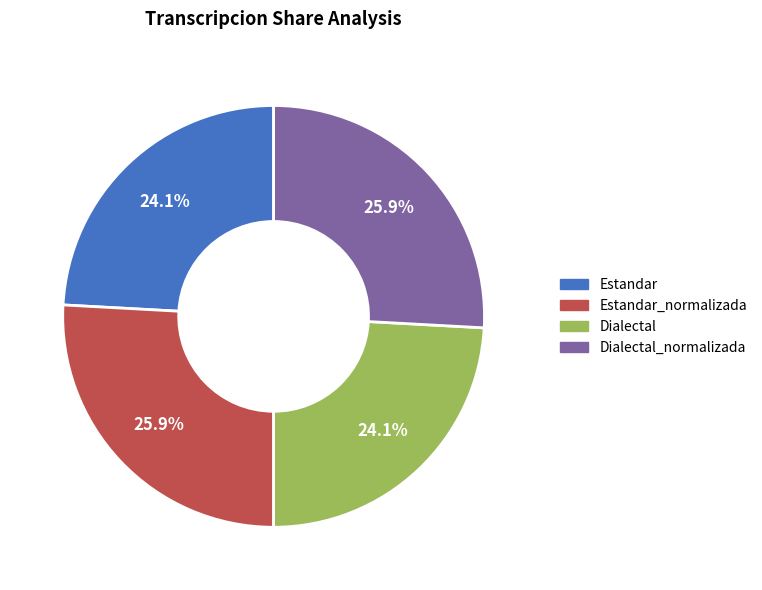

How much of the chart is everything except Estandar_normalizada?

74.1%